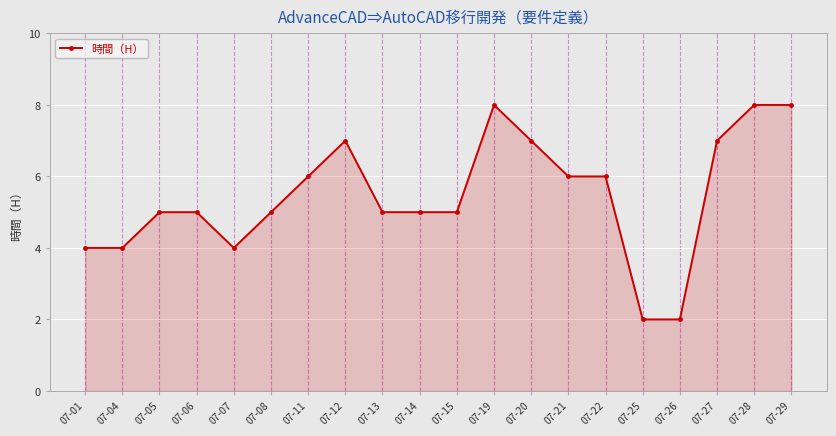

Reading left to right, list all the values displayed in this chart.

07-01=4	07-04=4	07-05=5	07-06=5	07-07=4	07-08=5	07-11=6	07-12=7	07-13=5	07-14=5	07-15=5	07-19=8	07-20=7	07-21=6	07-22=6	07-25=2	07-26=2	07-27=7	07-28=8	07-29=8